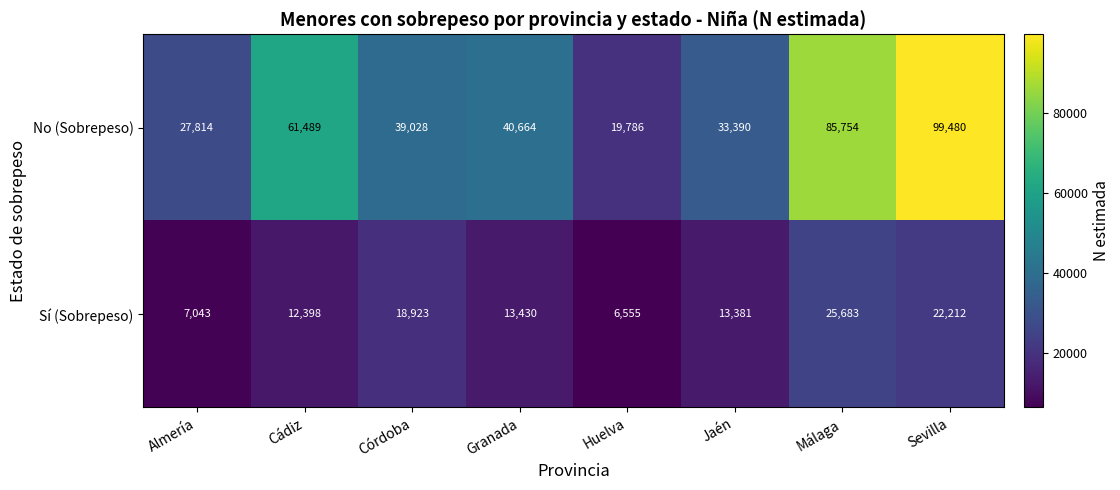

Reading left to right, list all the values displayed in this chart.

No (Sobrepeso): Almería=27814	Cádiz=61489	Córdoba=39028	Granada=40664	Huelva=19786	Jaén=33390	Málaga=85754	Sevilla=99480
Sí (Sobrepeso): Almería=7043	Cádiz=12398	Córdoba=18923	Granada=13430	Huelva=6555	Jaén=13381	Málaga=25683	Sevilla=22212